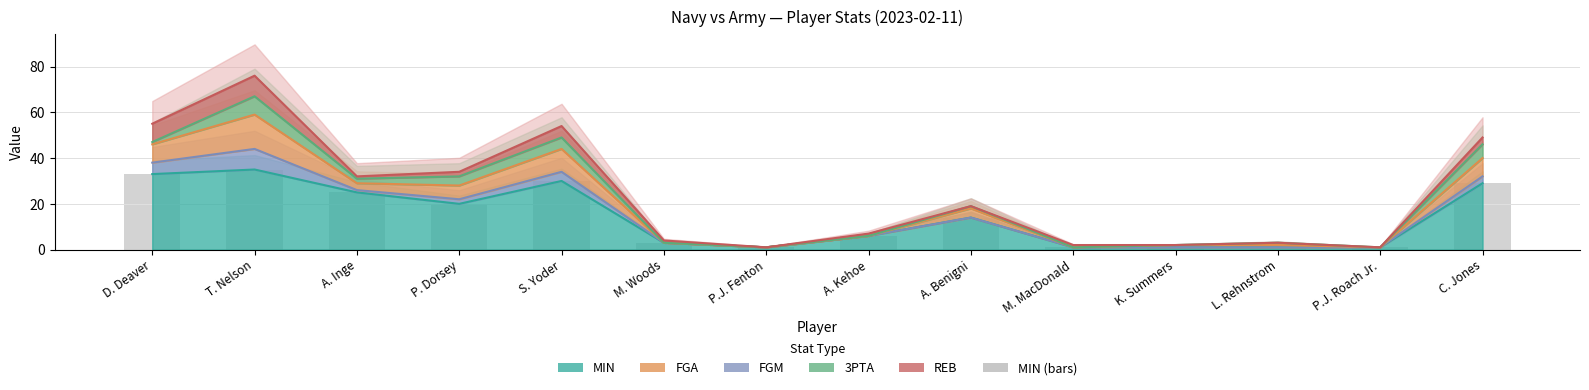

Does the chart contain stacked bars?

No